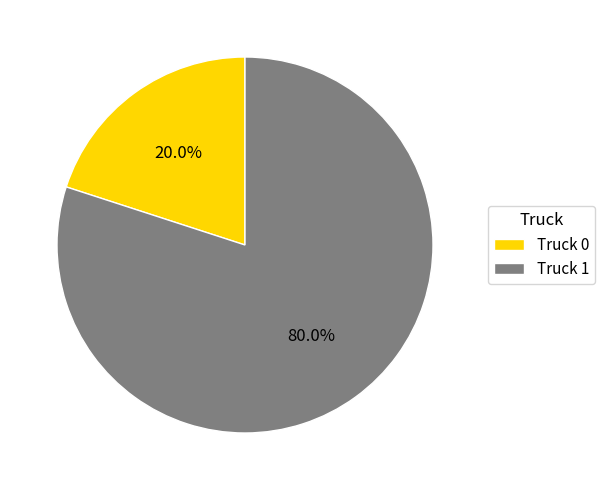

Combined, do Truck 1 and Truck 0 account for over 50%?

Yes